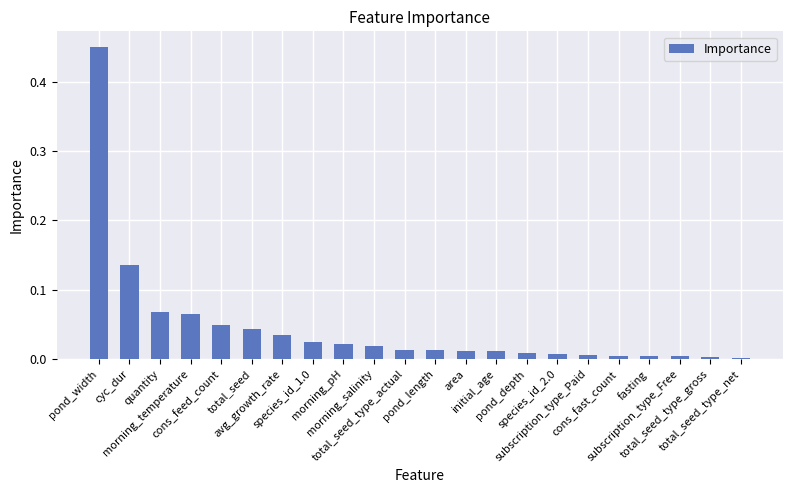

Are the bars grouped side by side (vs. stacked)?

No